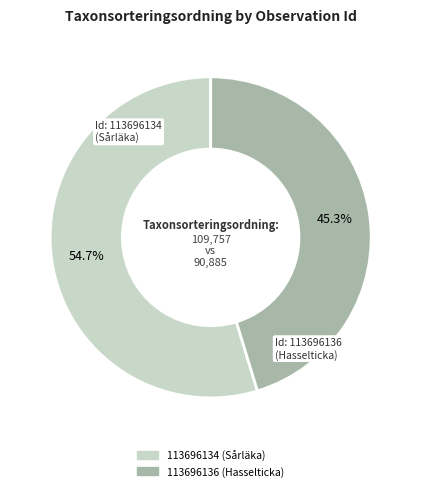

The 113696134 slice represents 55% of the pie. True or false?

True